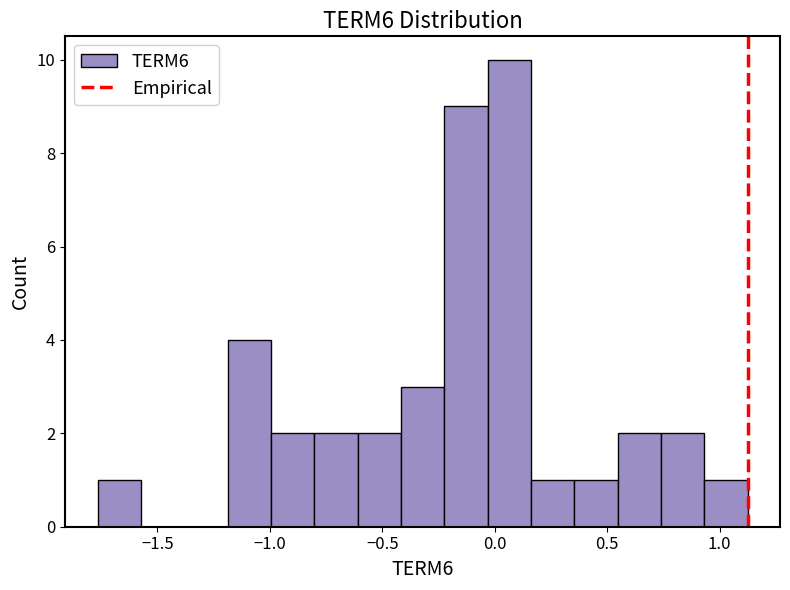

Read against the x-axis, roughly where is the centre of the tallest bar?

0.05